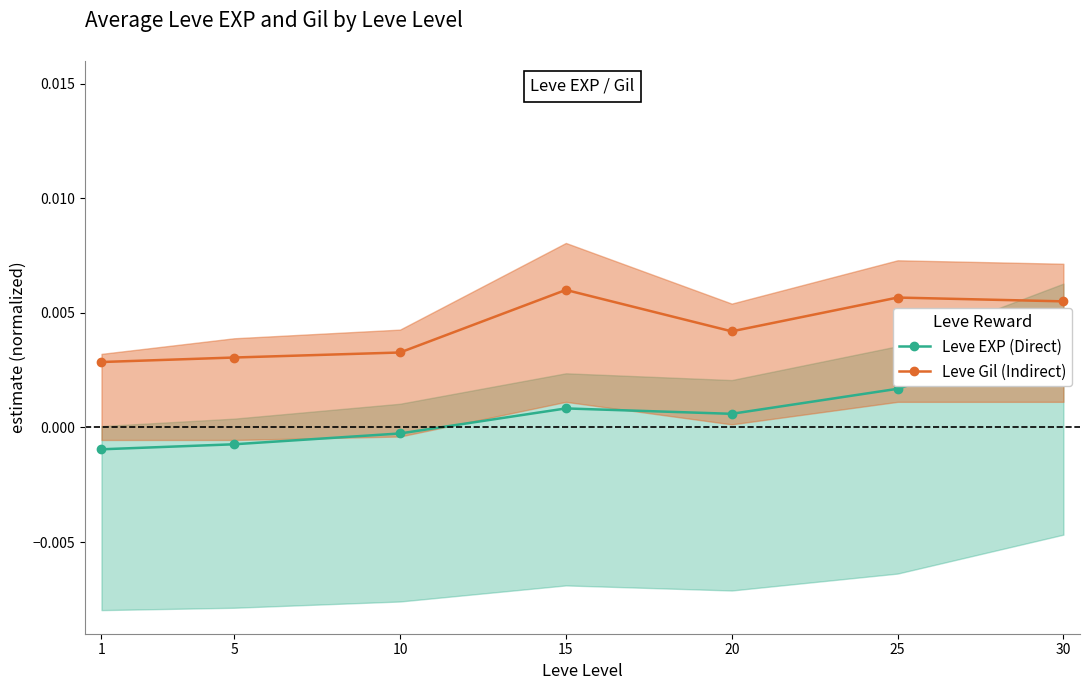

True or false: Leve EXP (Direct) and Leve Gil (Indirect) cross at least once.

False